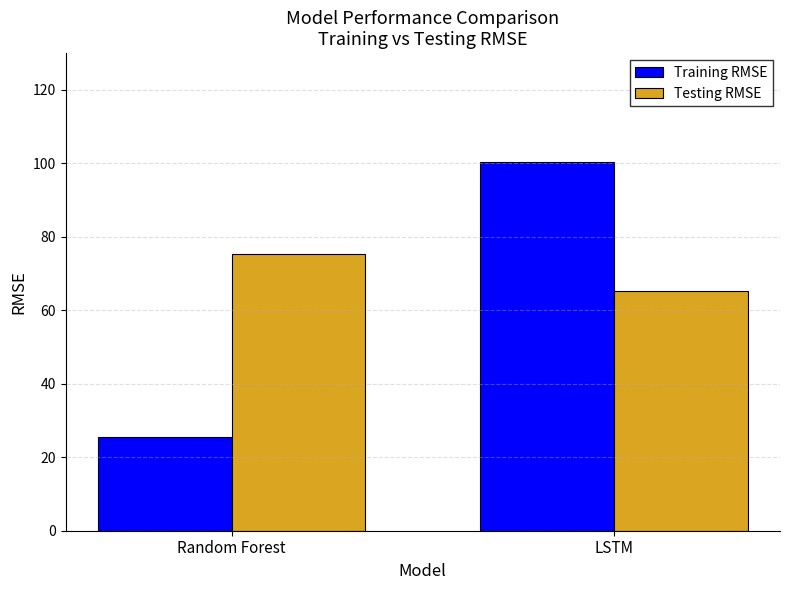

What is the average value of the Training RMSE series?

62.9